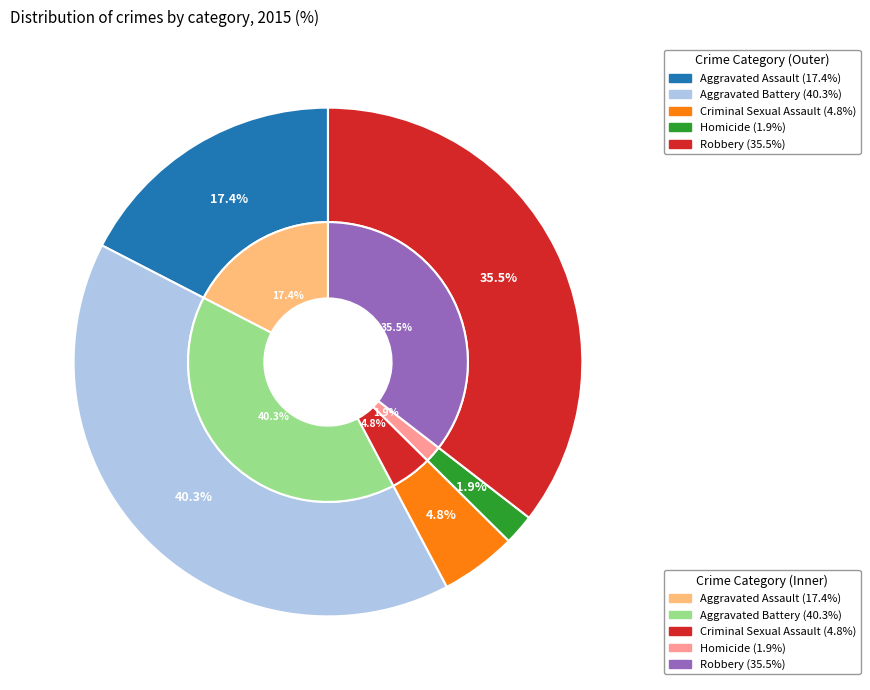

The Criminal Sexual Assault slice represents 16% of the pie. True or false?

False